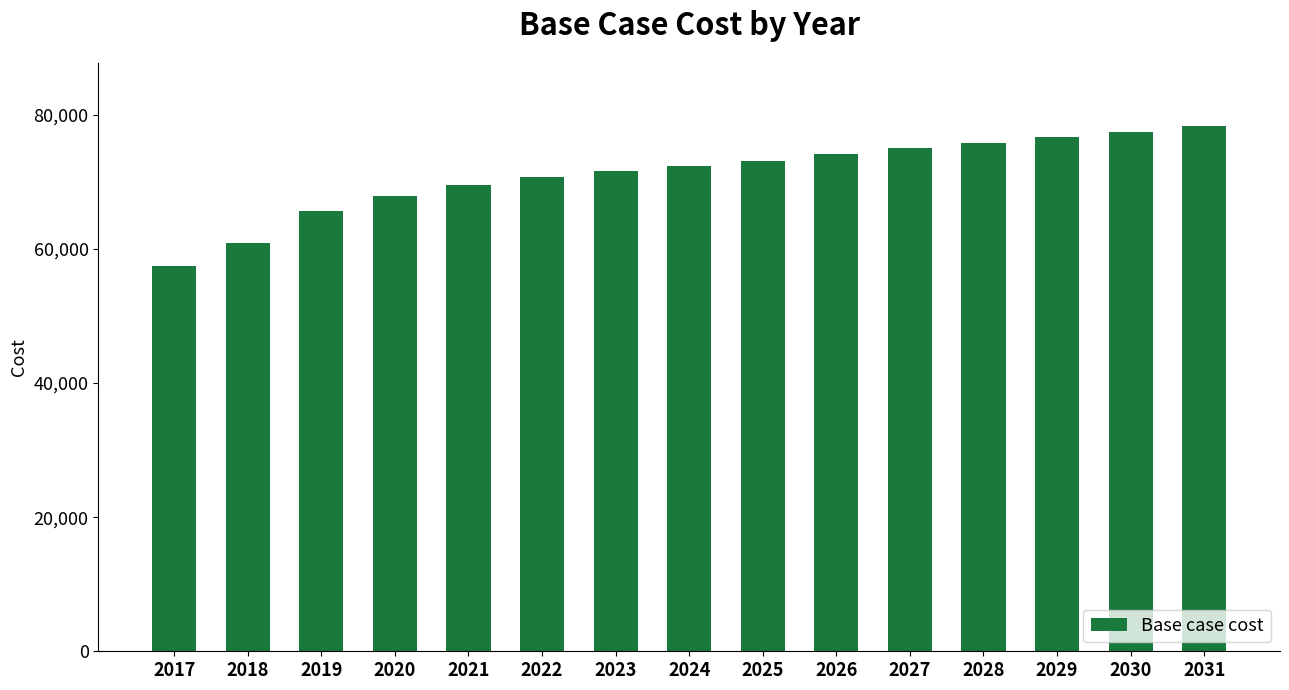

Read the value at 2023.

71571.1